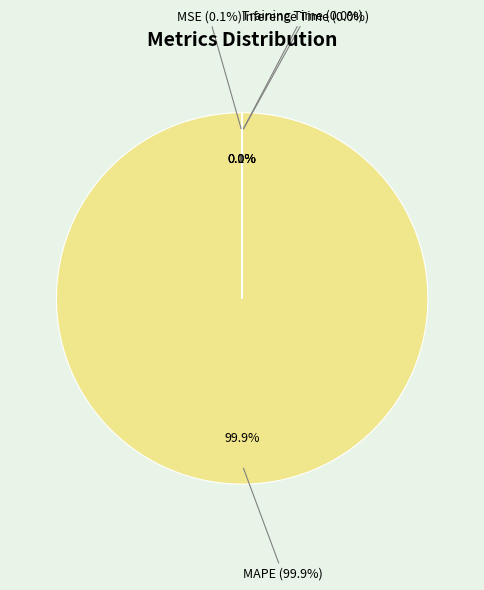

Is it true that MSE is 1% of the pie?

False